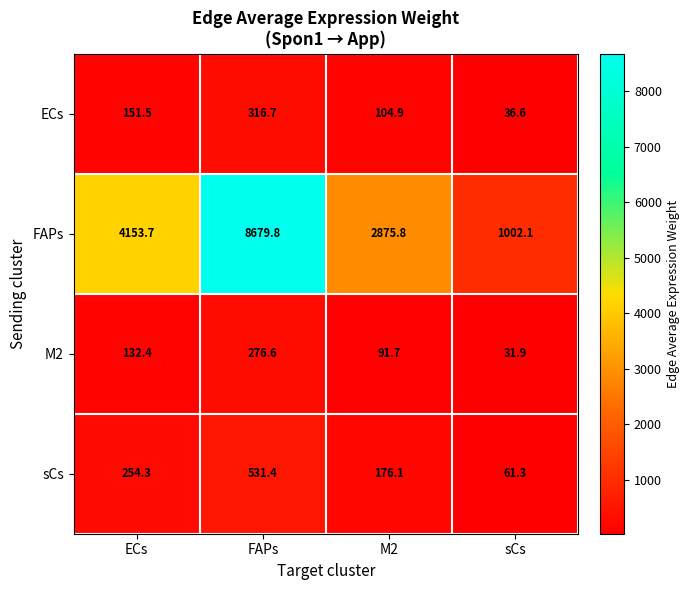

At which label does sCs reach its minimum?

sCs